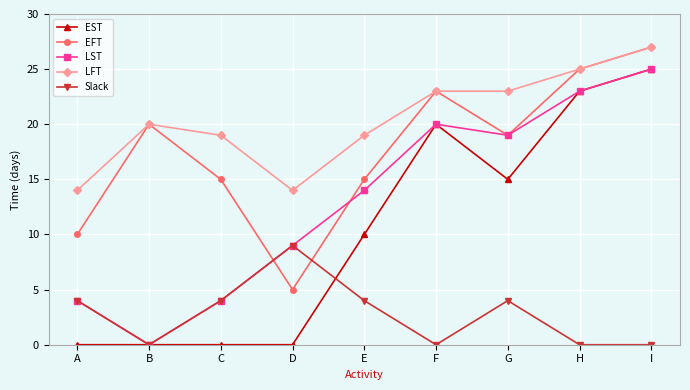

What is the sum of all LFT values?

184